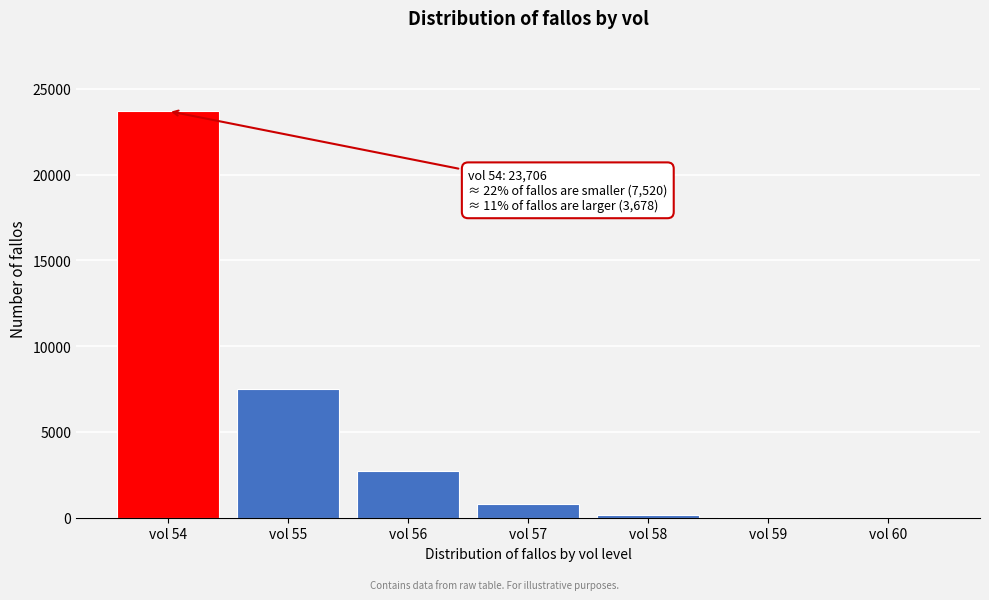

Between vol 56 and vol 55, which is larger?

vol 55